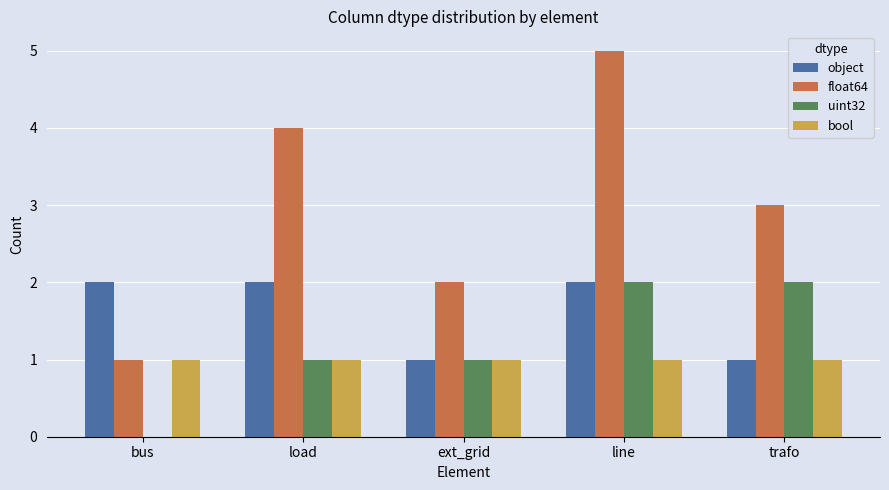

At which category is the sum across all series the highest?

line